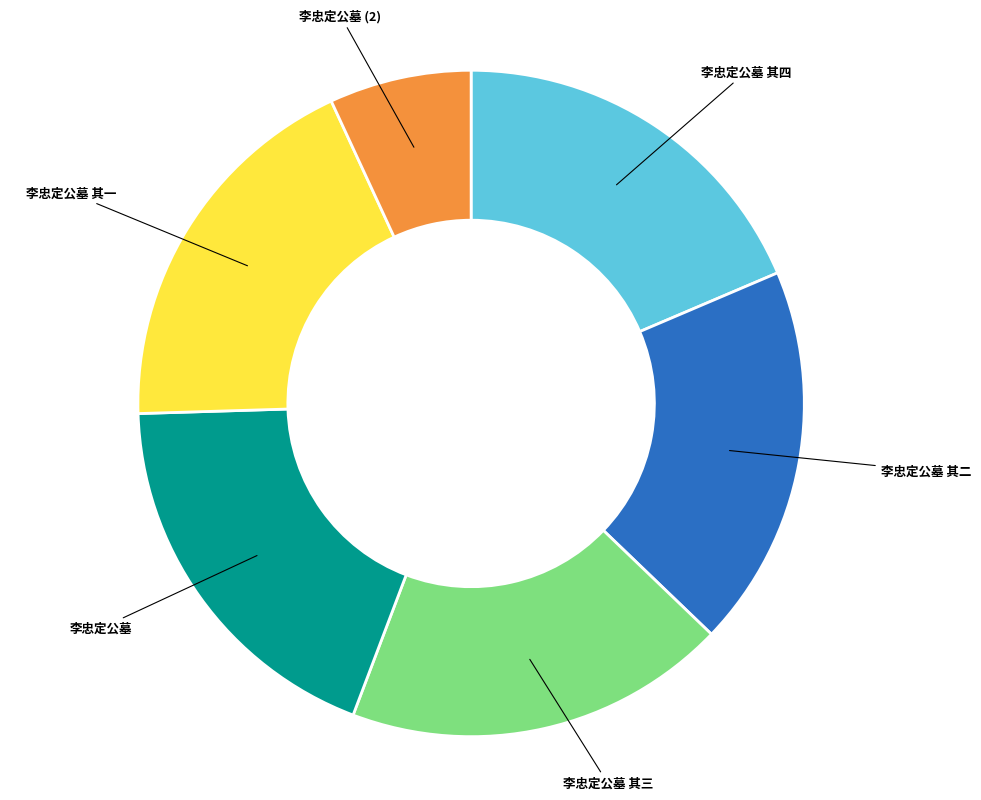

What is the ratio of the value at 李忠定公墓 (2) to the value at 李忠定公墓?

0.4